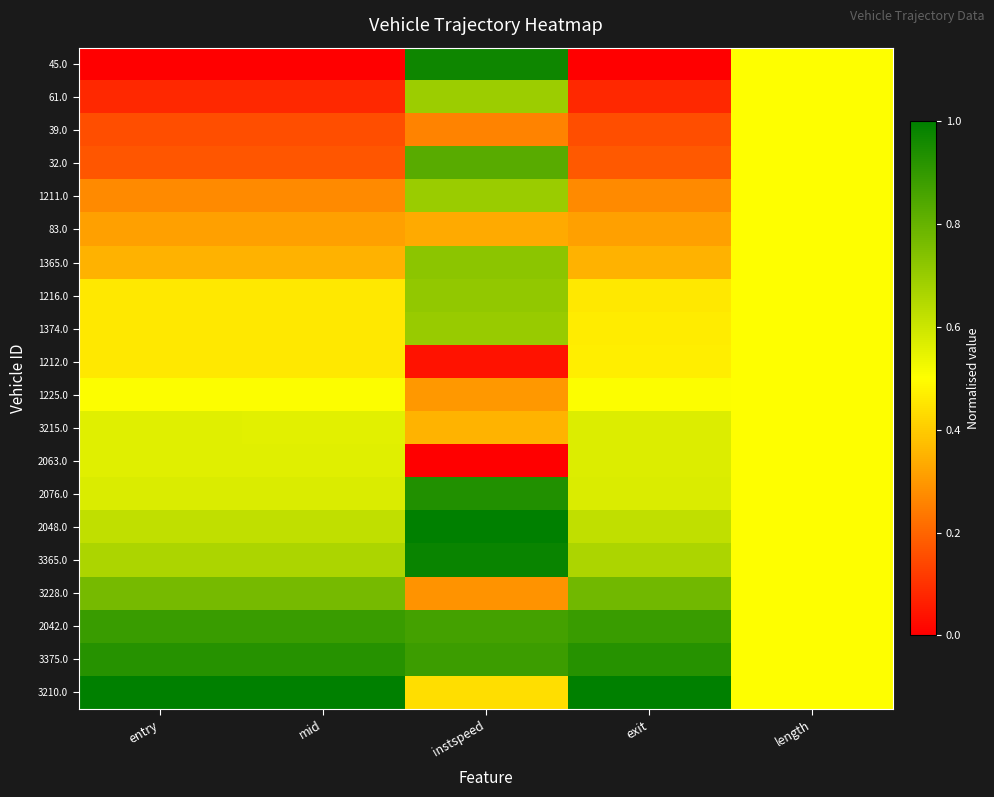

Rank the series at exit from lowest to highest value.

45.0, 61.0, 39.0, 32.0, 1211.0, 83.0, 1365.0, 1216.0, 1374.0, 1212.0, 1225.0, 3215.0, 2063.0, 2076.0, 2048.0, 3365.0, 3228.0, 2042.0, 3375.0, 3210.0